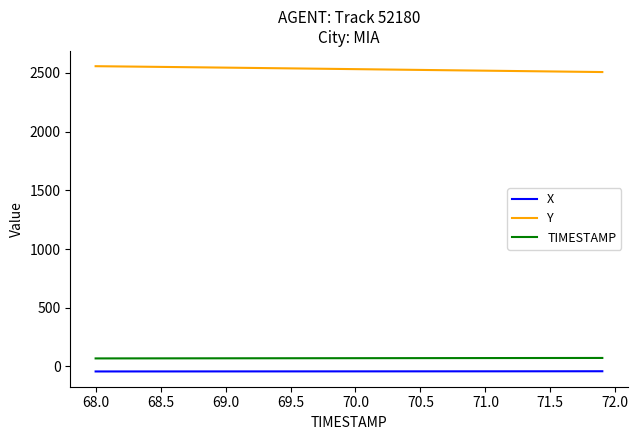

Does the chart display data point markers on the line(s)?

No